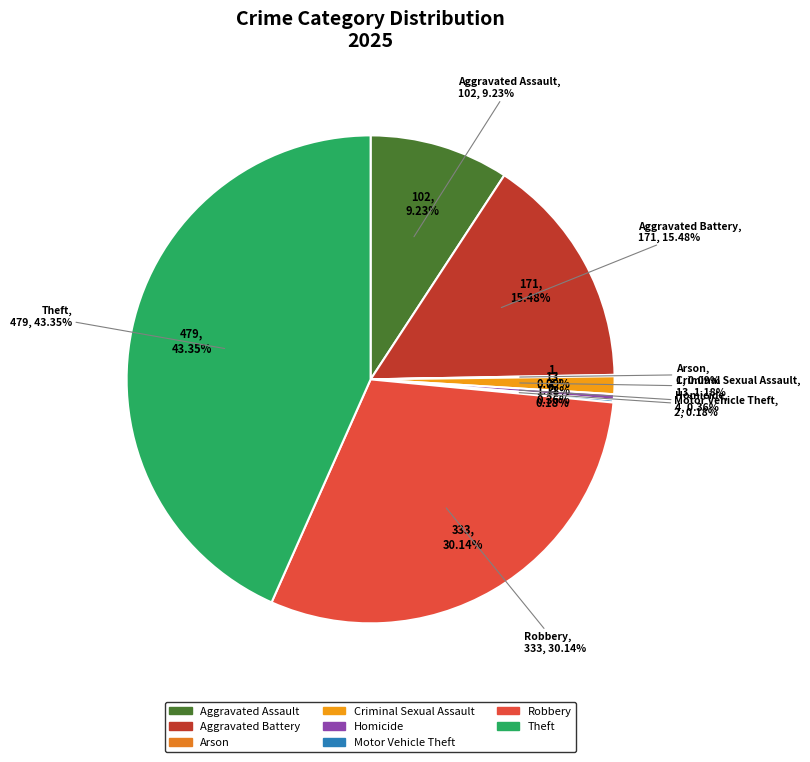

Is there a majority slice in this chart?

No